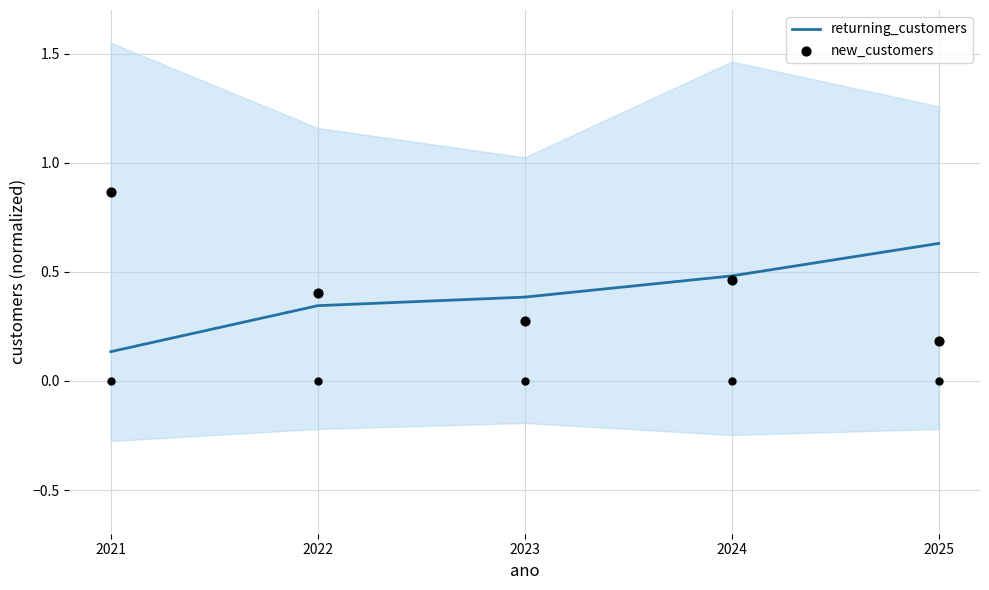

Which series has the largest total across all categories?

new_customers